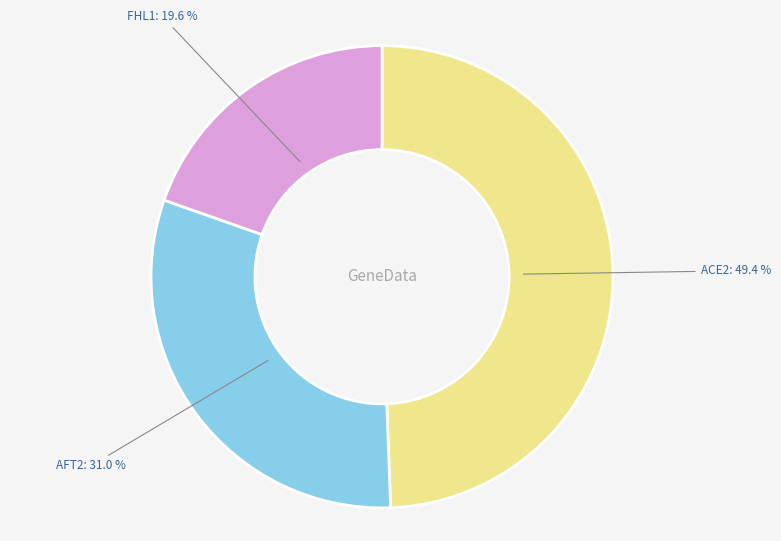

Is the sum of FHL1: 19.6 % and ACE2: 49.4 % greater than half?

Yes